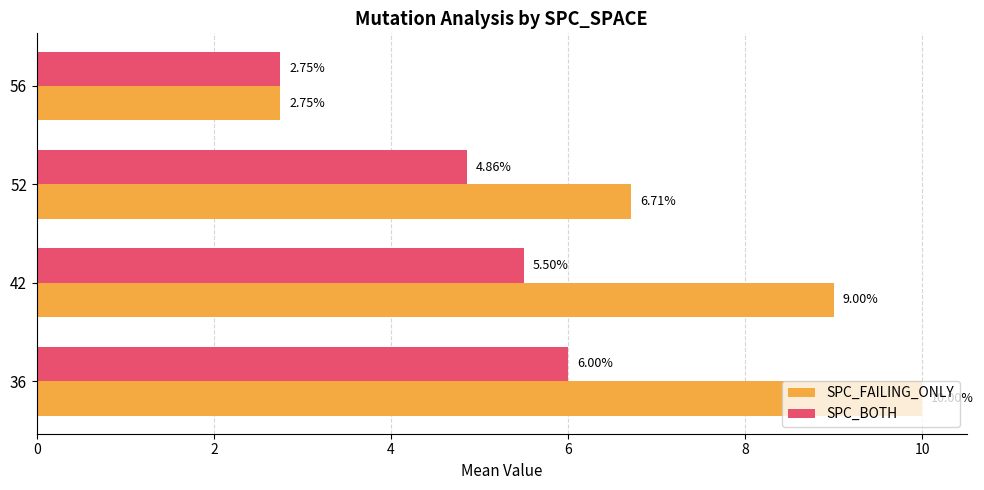

Rank the series by their average value, from lowest to highest.

SPC_BOTH, SPC_FAILING_ONLY